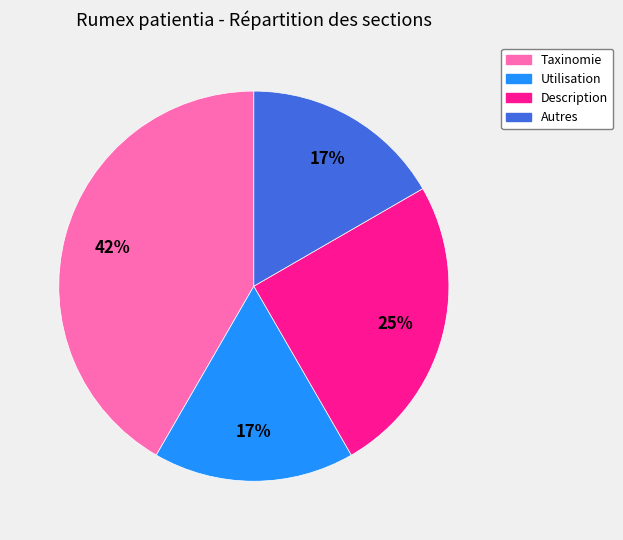

Is the sum of Autres and Taxinomie greater than half?

Yes